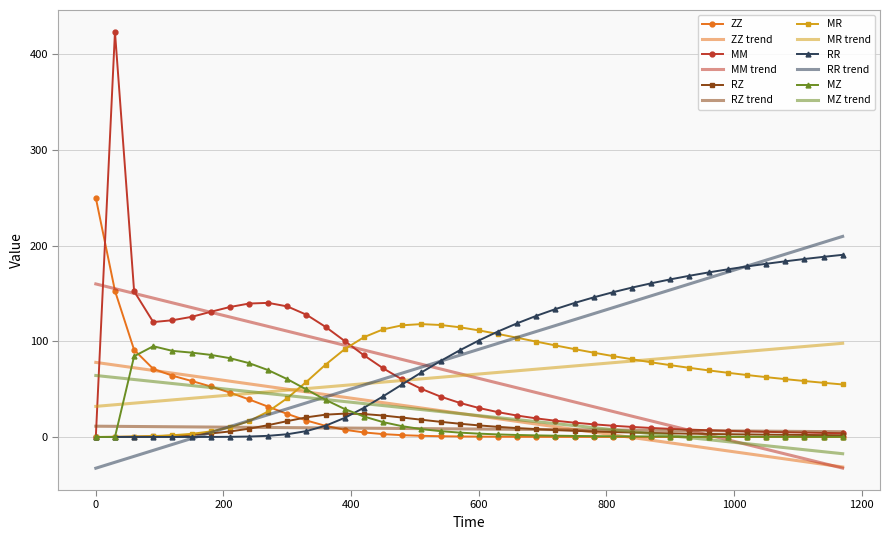

Which series has the largest range (max minus min)?

MM